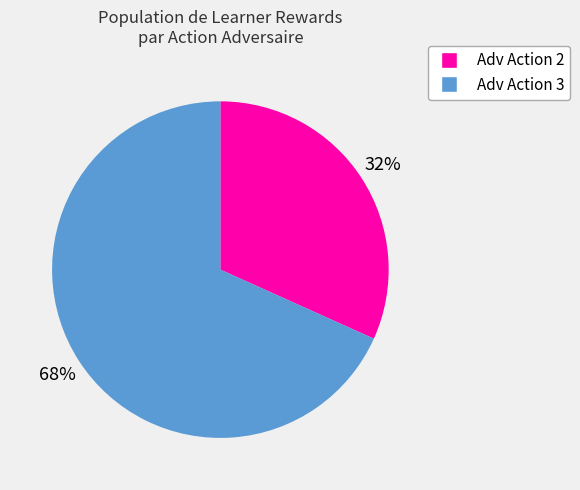

To the nearest percent, what is the average slice percentage?

50%